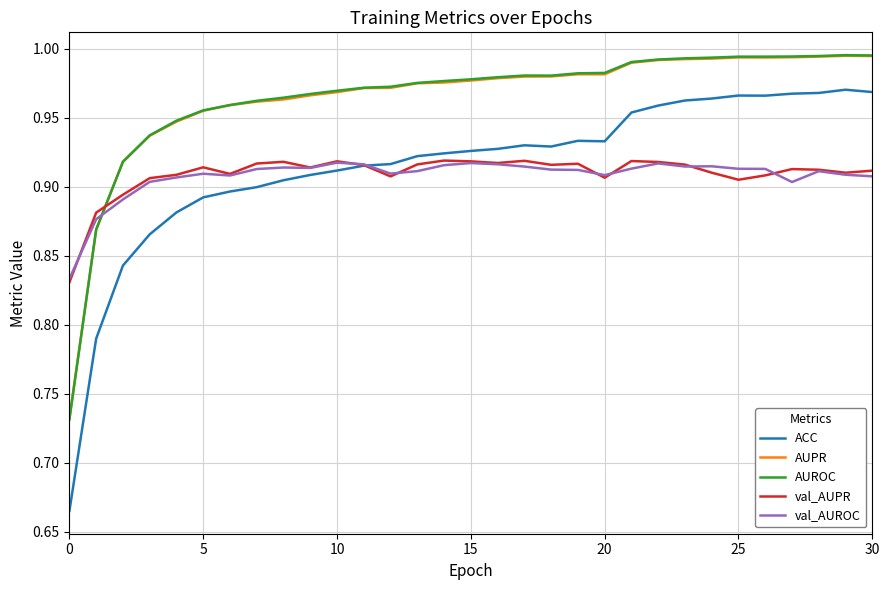

Is this an area chart (filled region under the line)?

No